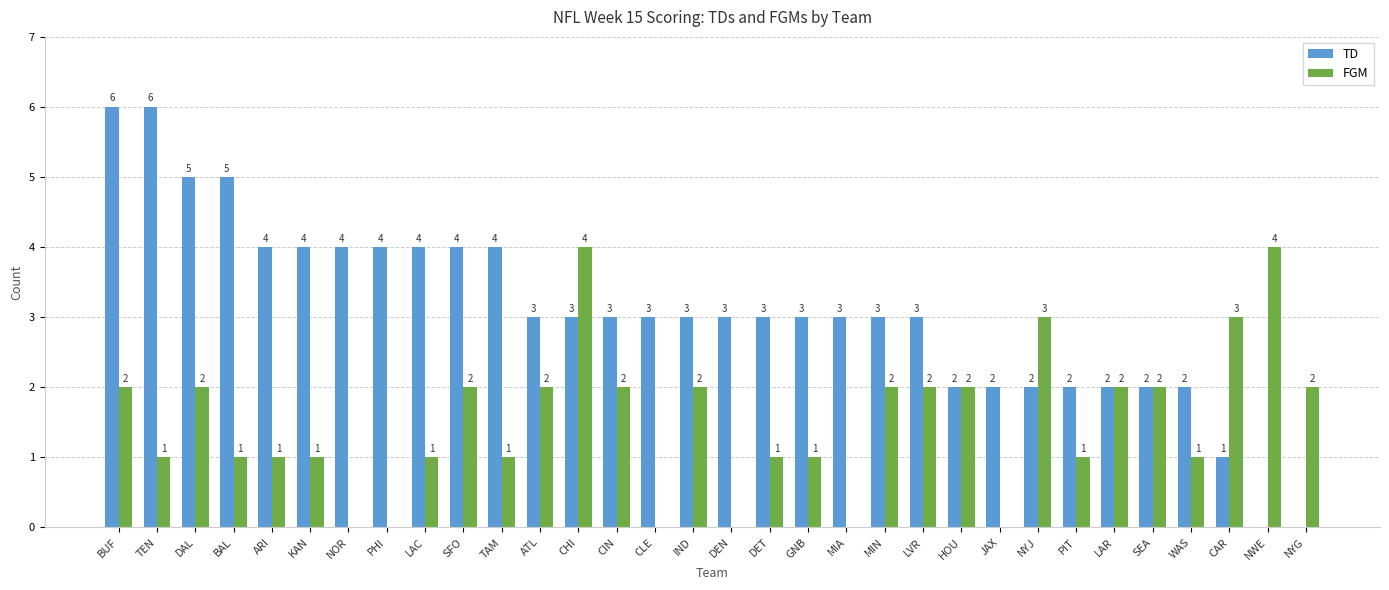

Between BAL and CLE, which series saw the biggest shift?

TD